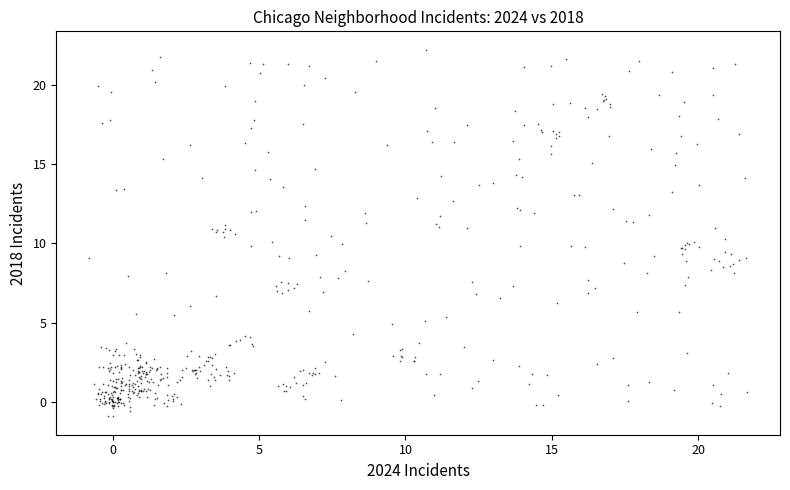

What is the range of X values (max minus min)?

22.5